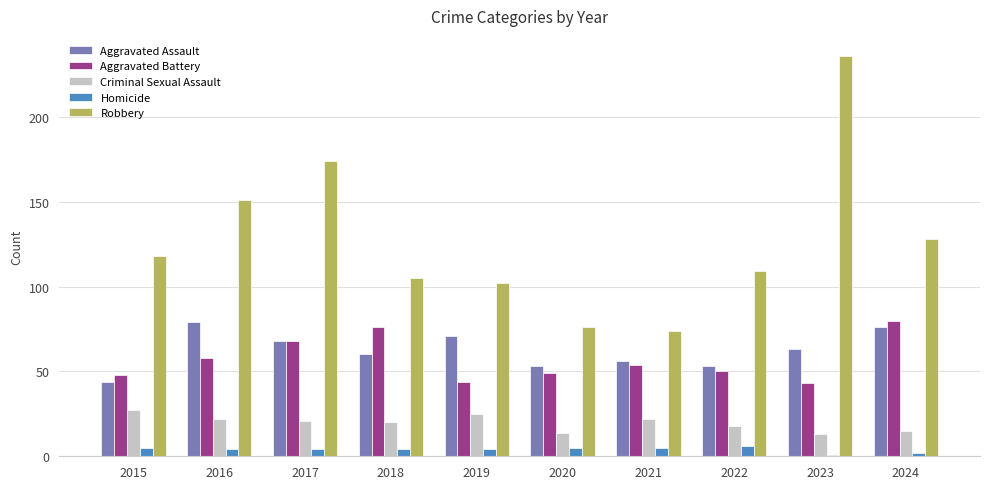

Rank the series at 2018 from highest to lowest value.

Robbery, Aggravated Battery, Aggravated Assault, Criminal Sexual Assault, Homicide